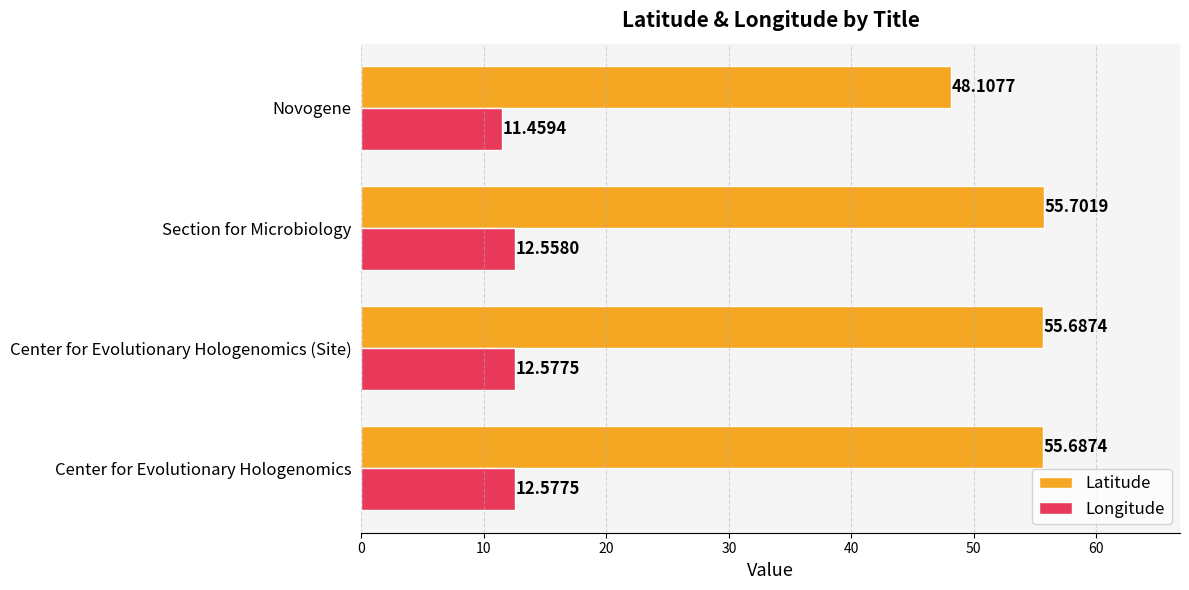

What is the difference between the maximum and minimum values in the Longitude series?

1.1